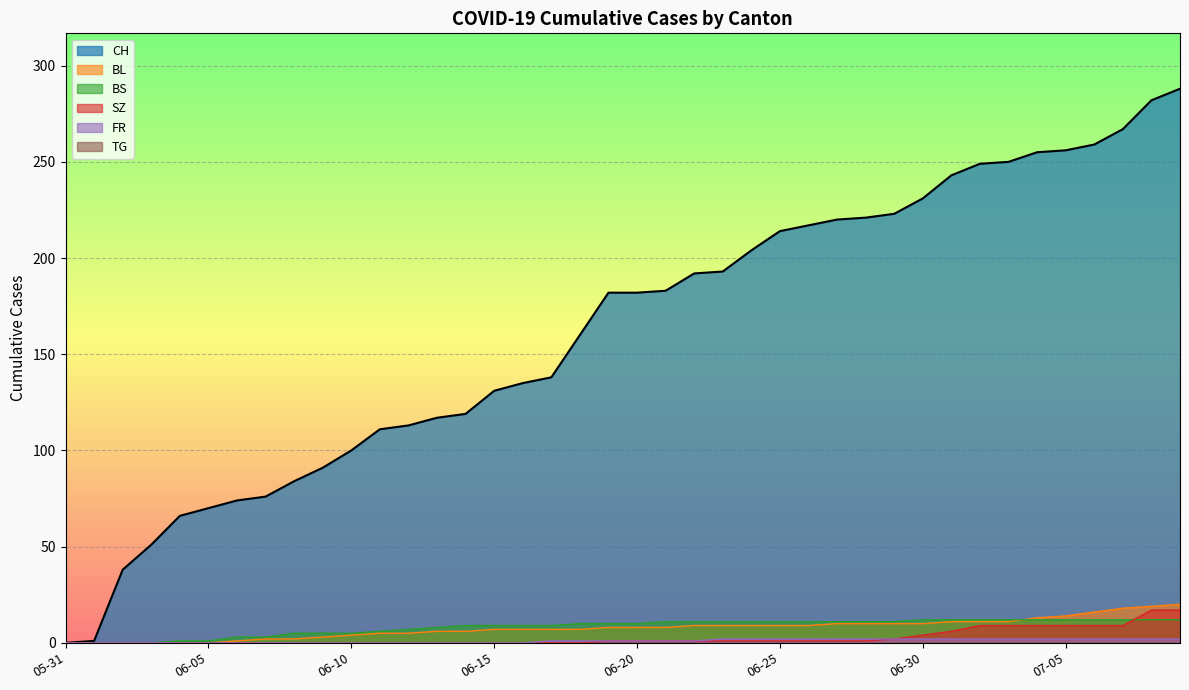

Which series has the largest total across all categories?

CH